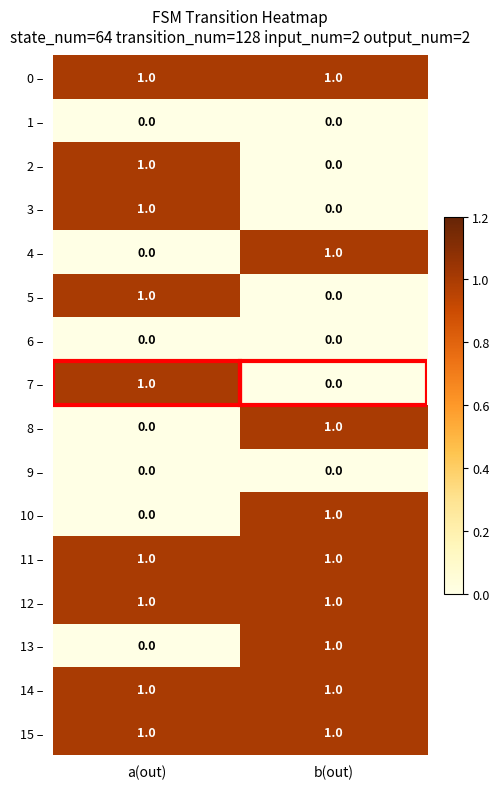

What is the total value across all series at b(out)?

9